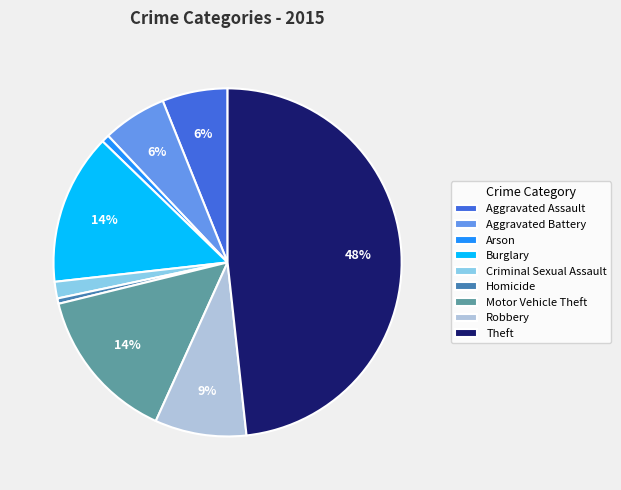

What is the largest slice in the pie chart?

Theft